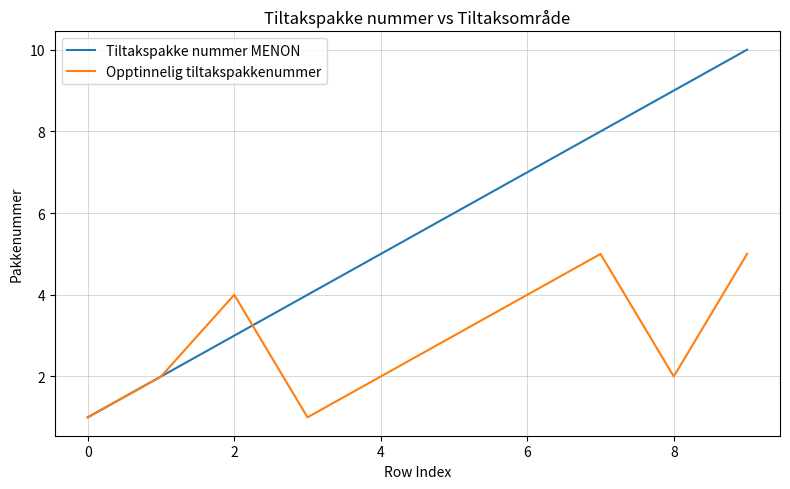

Reading left to right, what are all the values shown in this chart?

Tiltakspakke nummer MENON: 1	2	3	4	5	6	7	8	9	10
Opptinnelig tiltakspakkenummer: 1	2	4	1	2	3	4	5	2	5